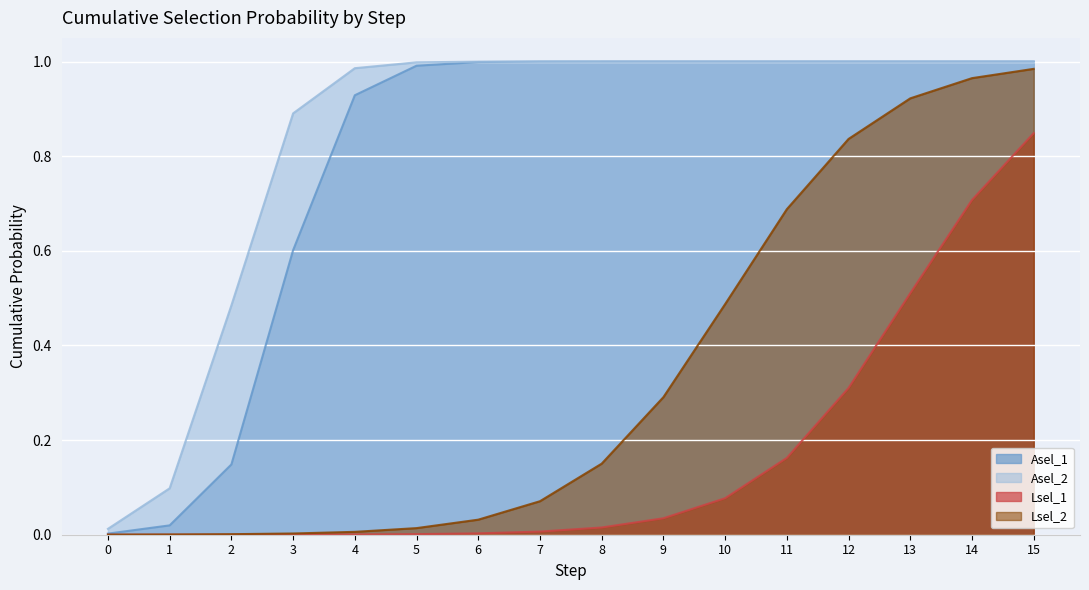

How many data points does each series have?

16